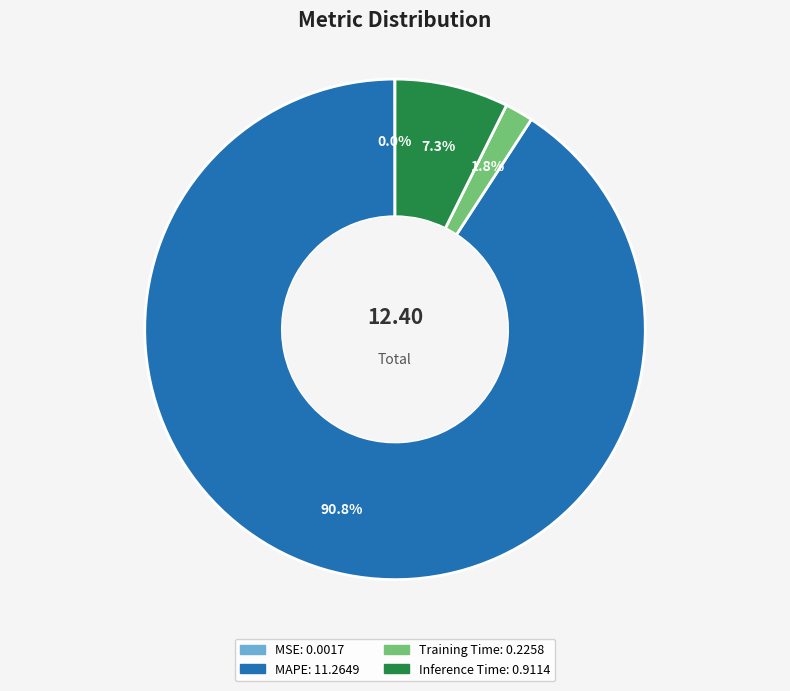

Is it true that Inference Time is 7% of the pie?

True